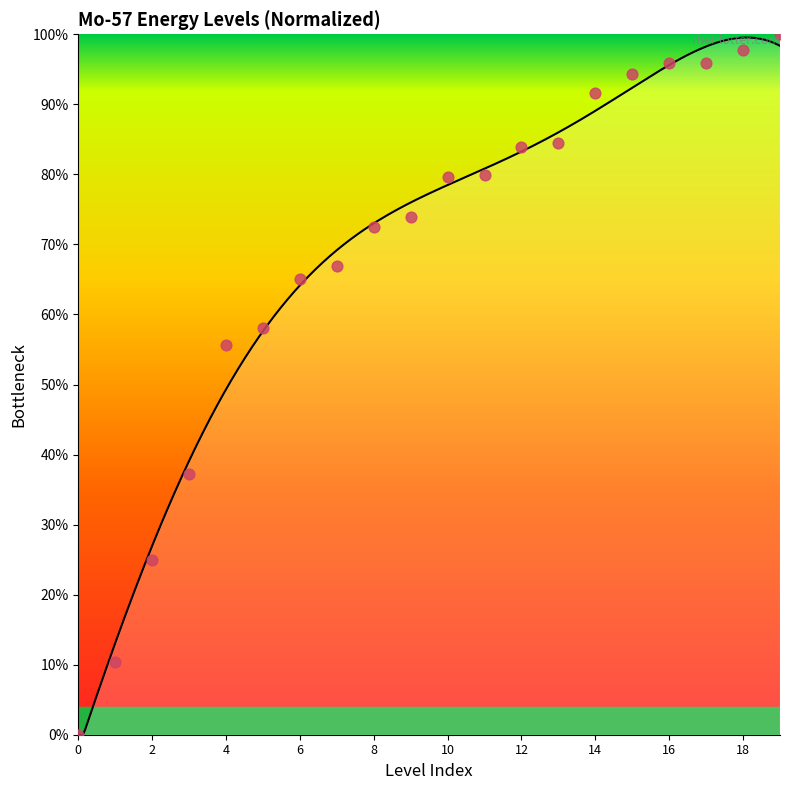

What is the change in value from 3 to 8?

+35.2